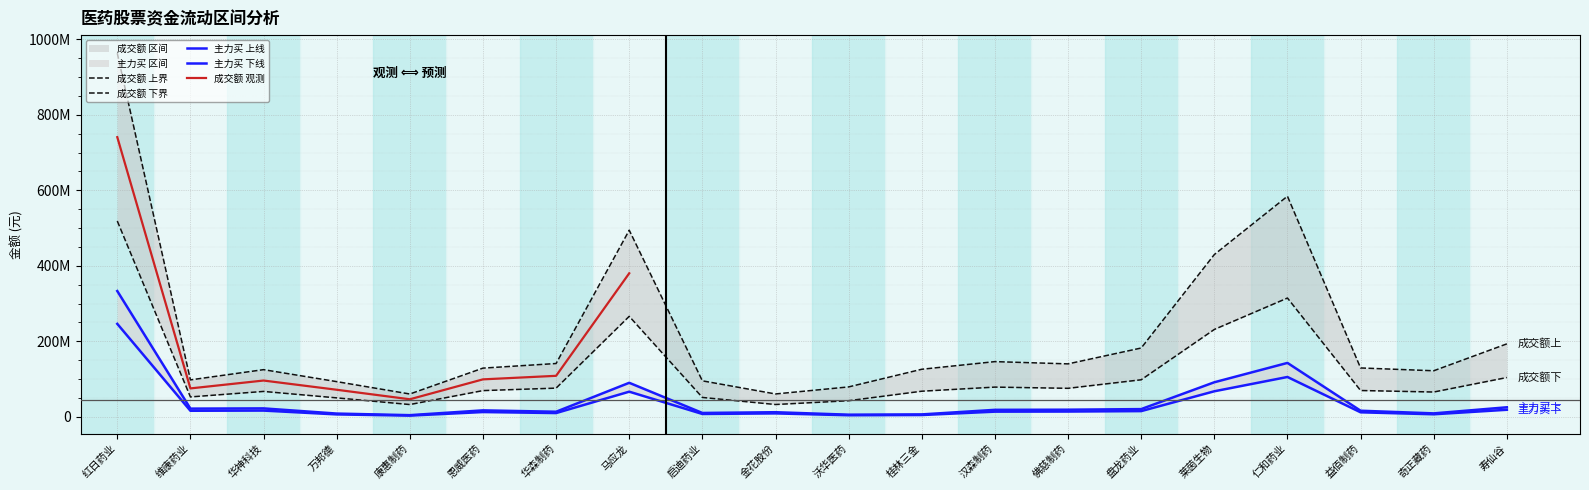

What is the difference between the maximum and minimum values in the 主力买 series?

242980290.2